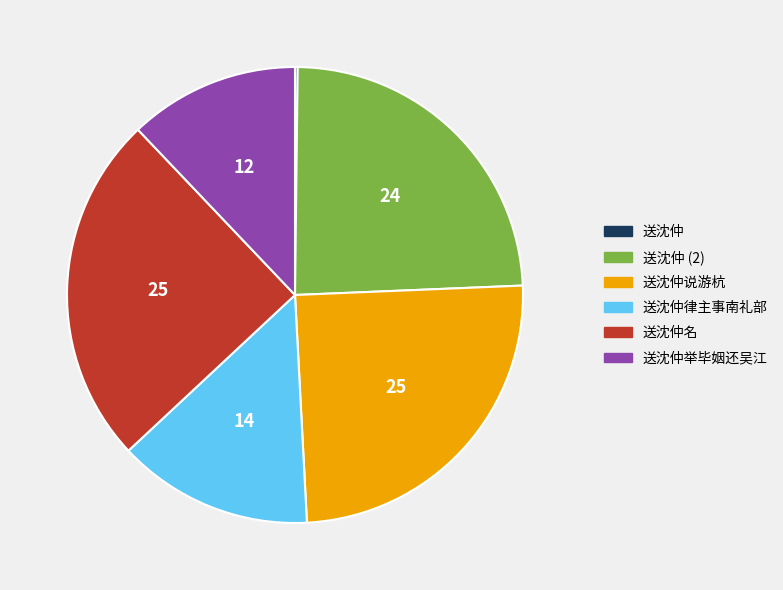

Does any single category account for the majority?

No